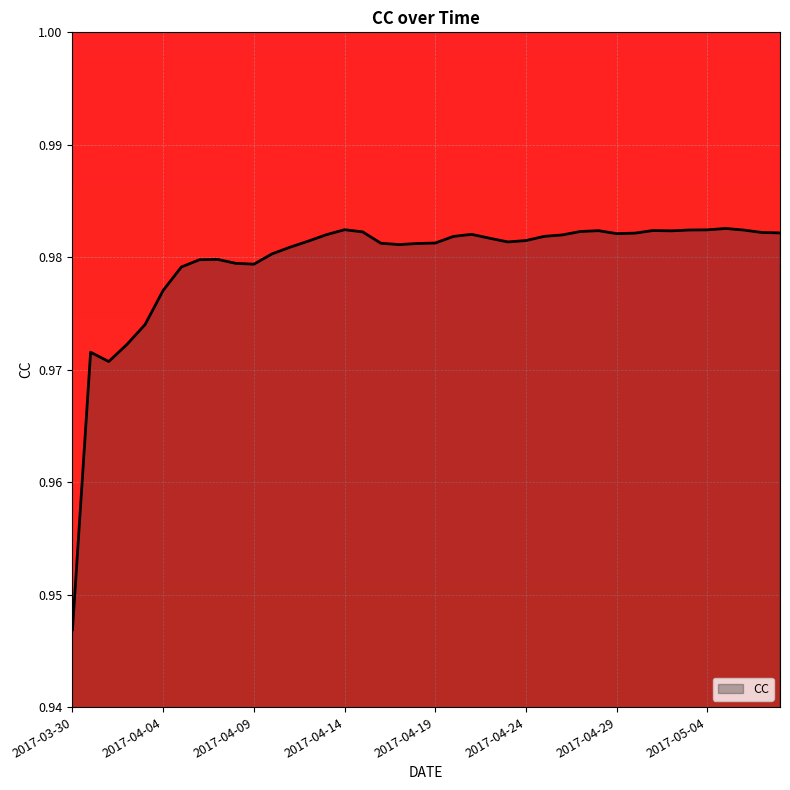

List the labels in order of value, smallest first.

2017-03-30, 2017-04-01, 2017-03-31, 2017-04-02, 2017-04-03, 2017-04-04, 2017-04-05, 2017-04-09, 2017-04-08, 2017-04-06, 2017-04-07, 2017-04-10, 2017-04-11, 2017-04-17, 2017-04-18, 2017-04-16, 2017-04-19, 2017-04-23, 2017-04-12, 2017-04-24, 2017-04-22, 2017-04-20, 2017-04-25, 2017-04-26, 2017-04-13, 2017-04-21, 2017-04-29, 2017-04-30, 2017-05-08, 2017-05-07, 2017-04-15, 2017-04-27, 2017-05-02, 2017-04-28, 2017-05-01, 2017-05-06, 2017-05-03, 2017-05-04, 2017-04-14, 2017-05-05